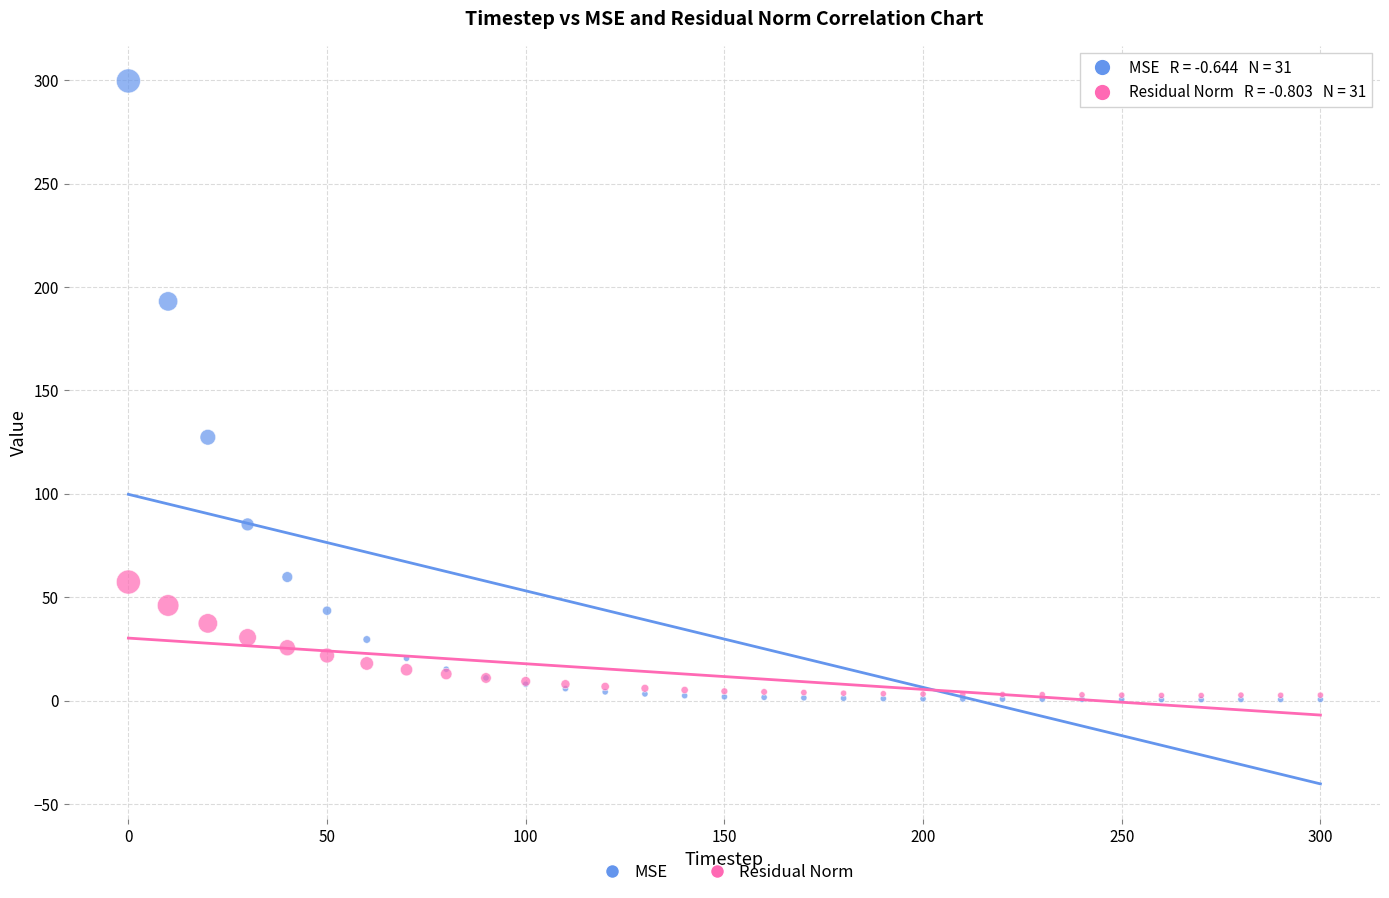

Across all series, what Y value is closest to 150?

127.4